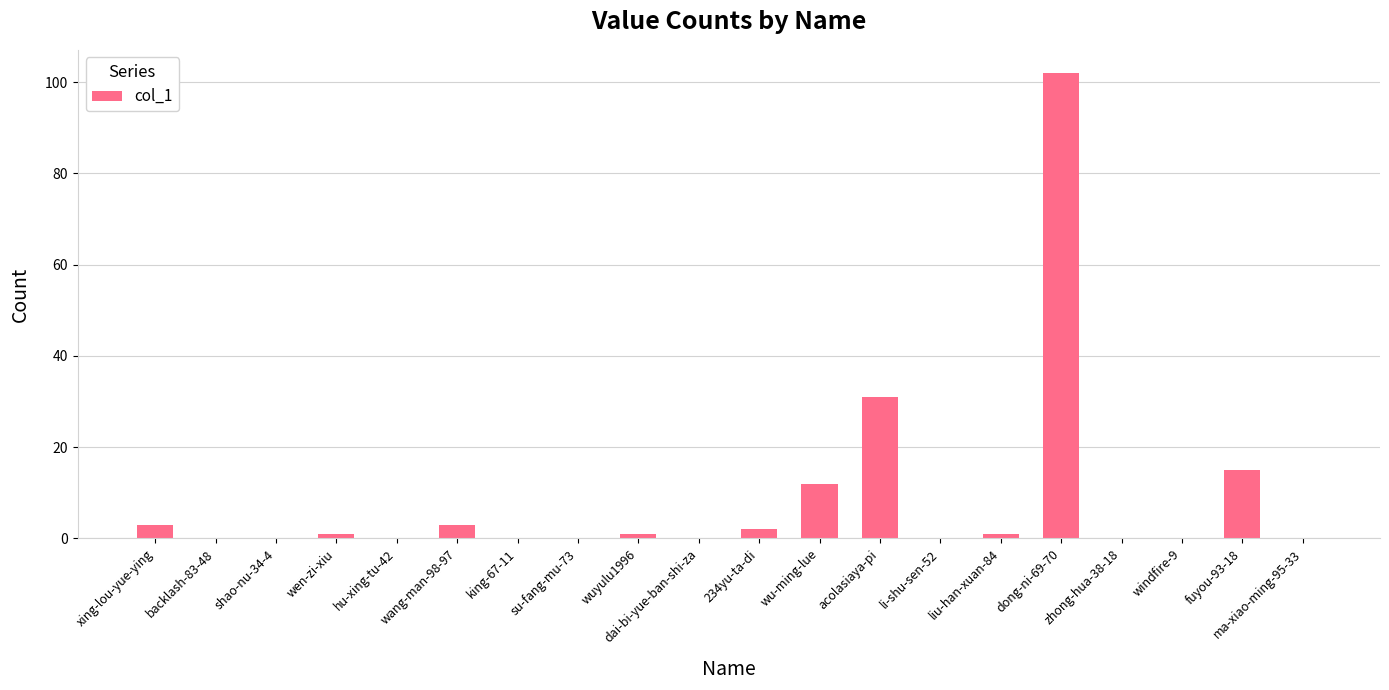

Is it true that the value at xing-lou-yue-ying is 3?

True